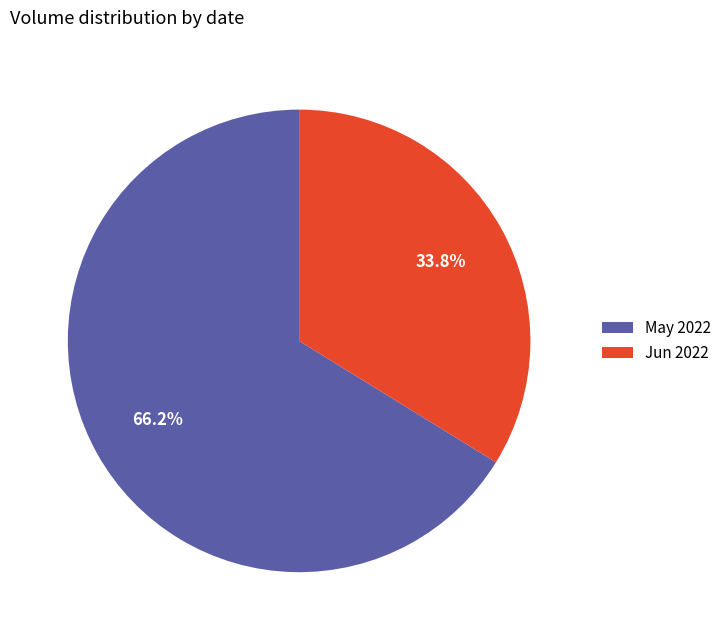

Which category has the smallest portion of the pie?

Jun 2022